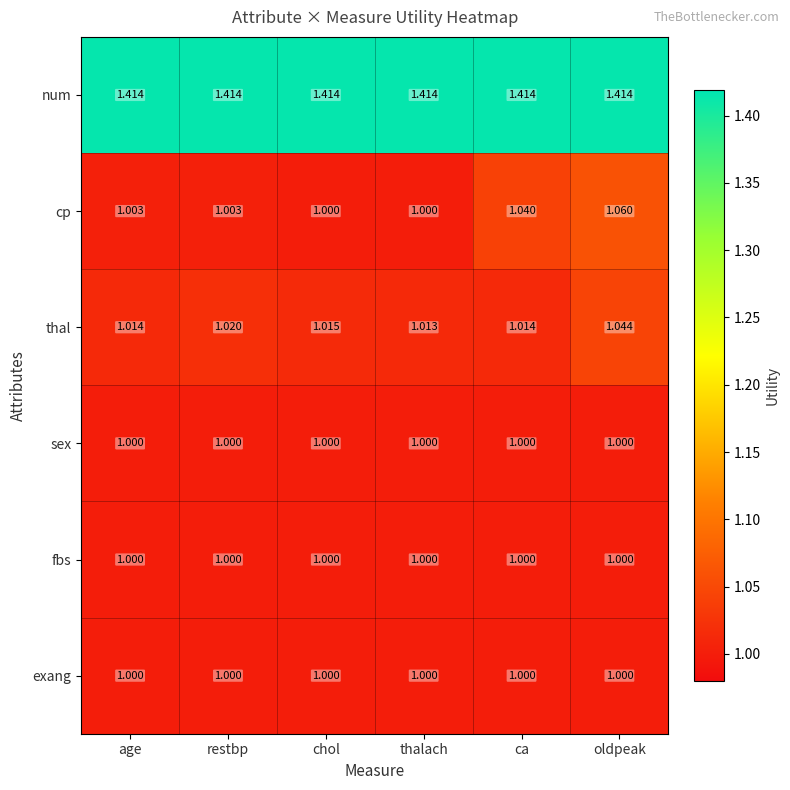

Which series has the largest total across all categories?

num